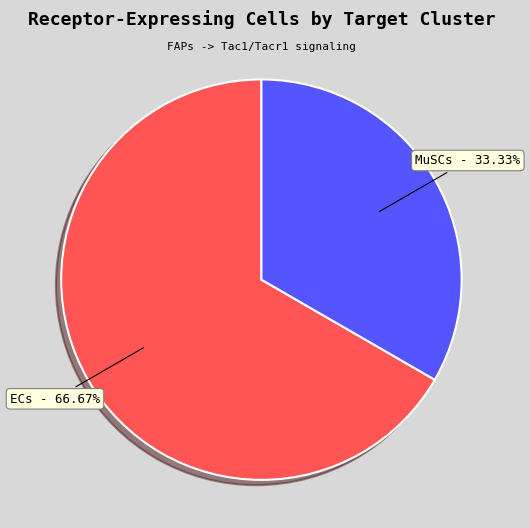

Does ECs represent more than half of the total?

Yes